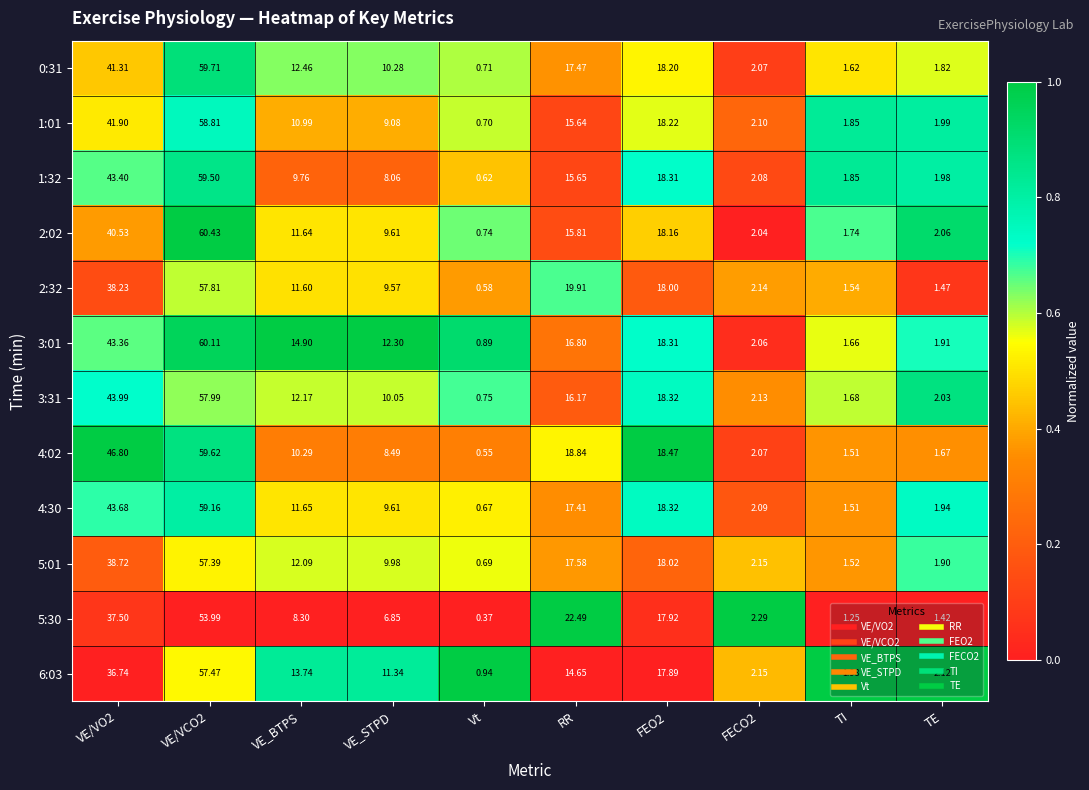

Between VE_STPD and FEO2, which series saw the biggest shift?

5:30